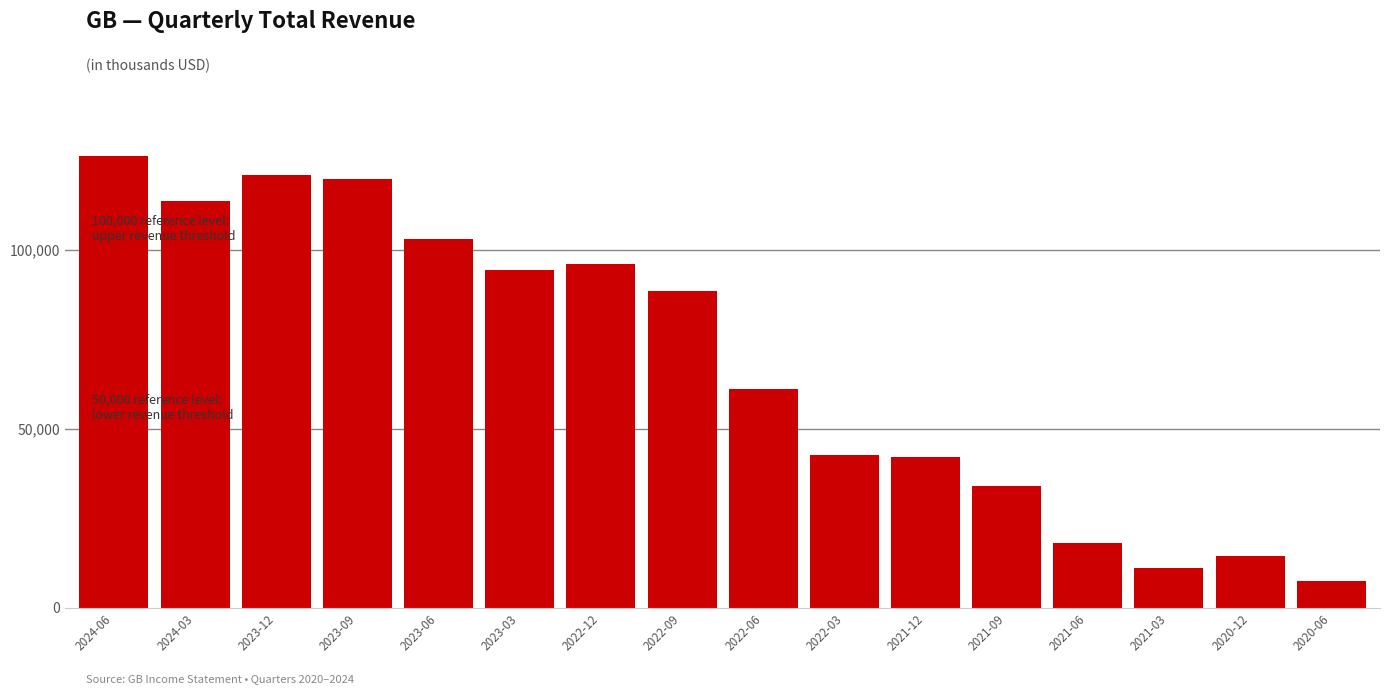

What is the maximum value shown in the chart?

126200